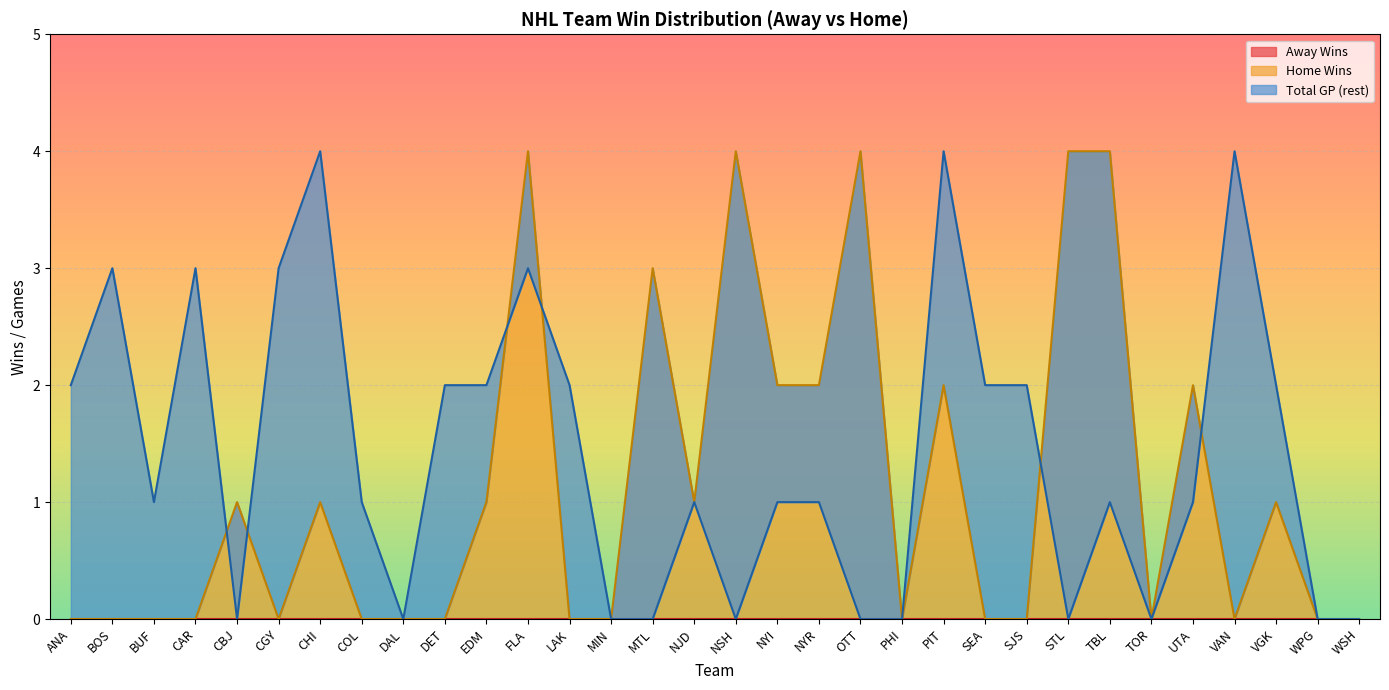

How many values in Home Wins are above zero?

15